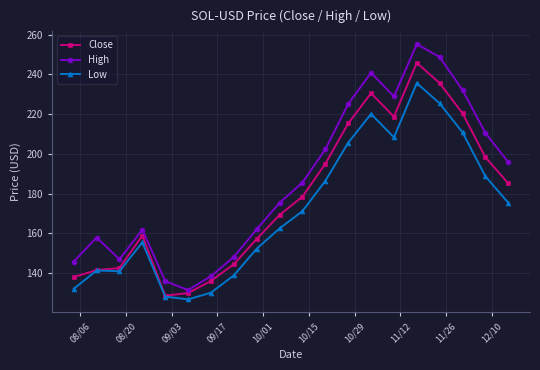

What is the value of the Low point at the 9th from the left?

152.3